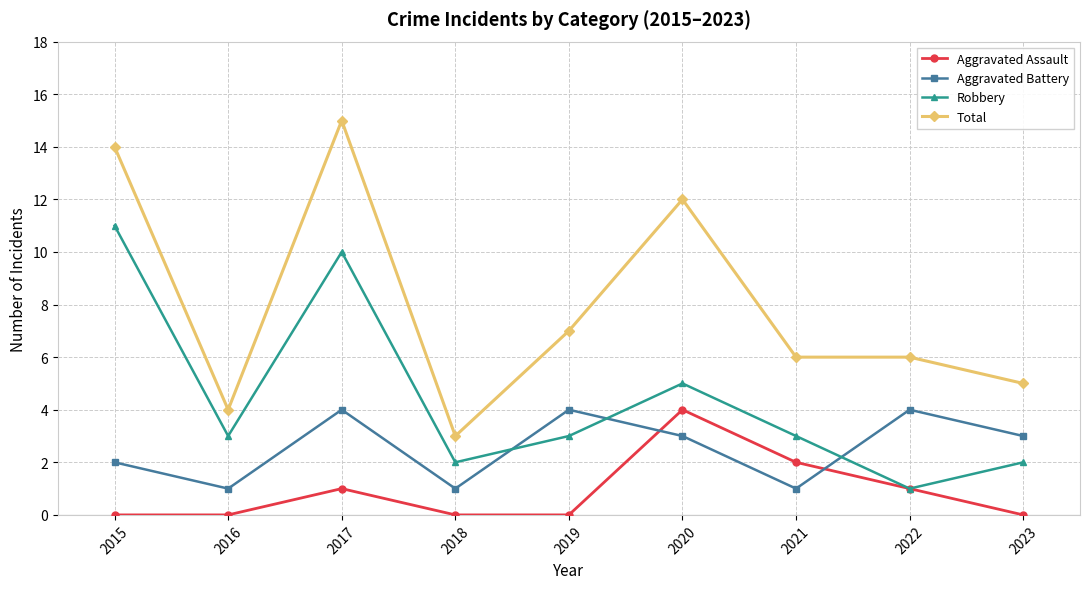

At which category is the sum across all series the highest?

2017